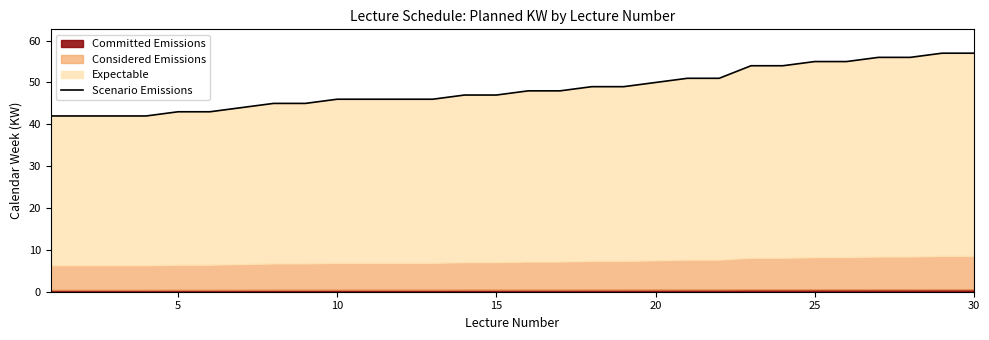

True or false: the data shows 31 at 23.

False